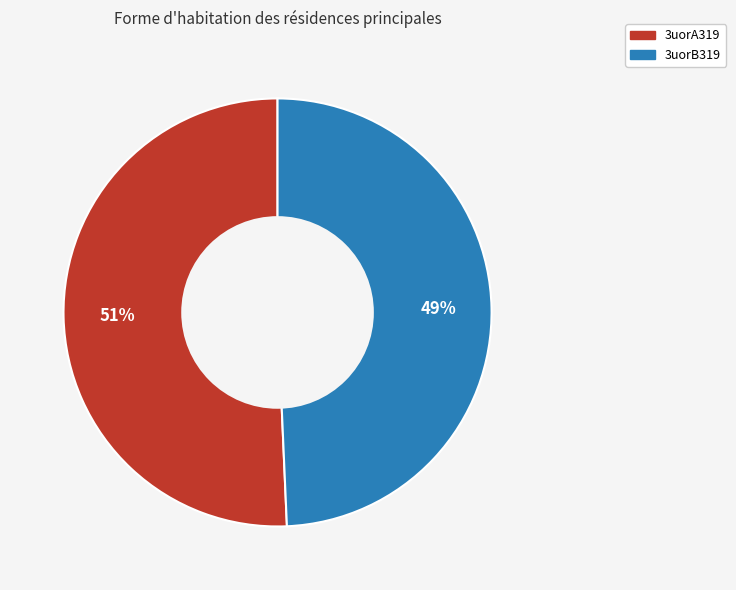

How many segments does this pie chart have?

2